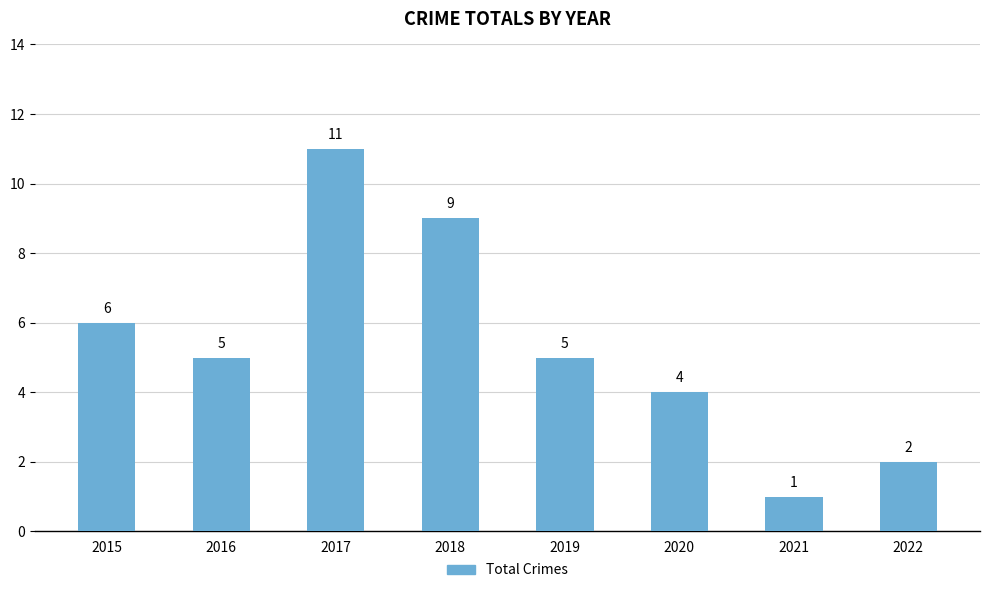

What is the change in value from 2016 to 2017?

+6